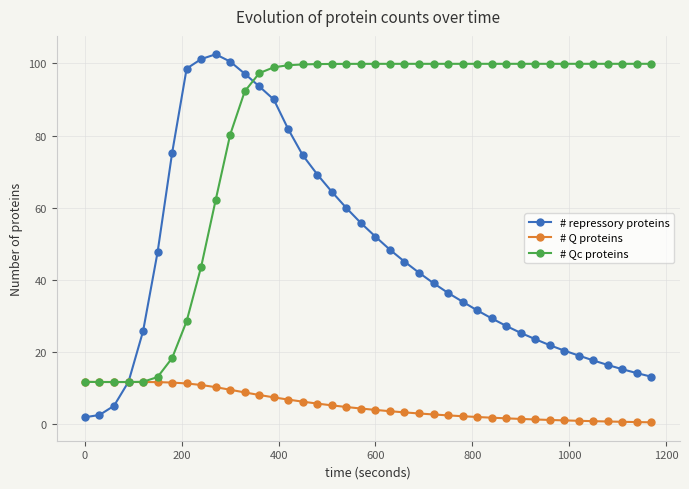

List the series in order of their overall mean, lowest first.

# Q proteins, # repressory proteins, # Qc proteins